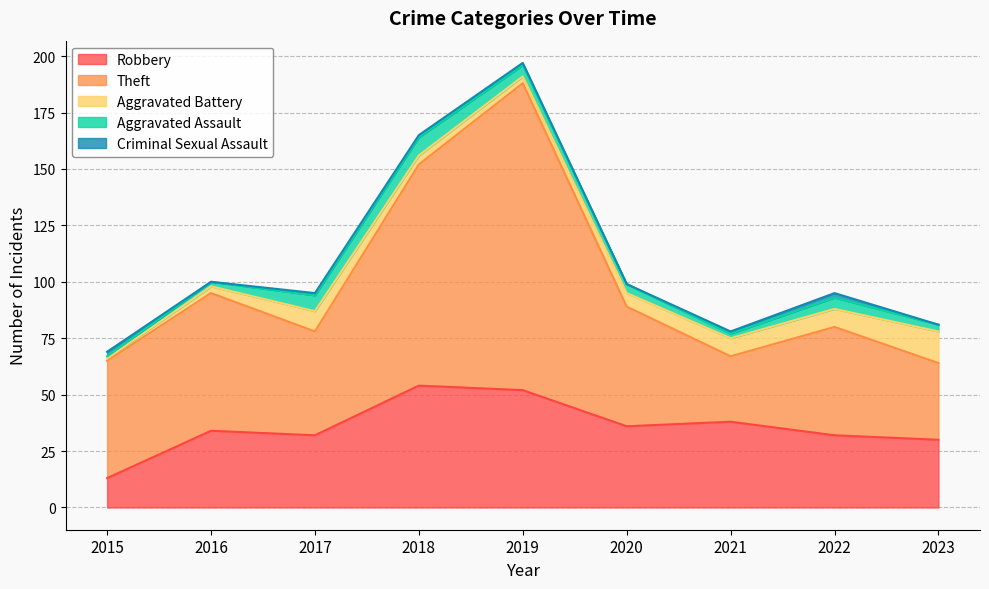

What is the difference between the maximum and second lowest values in the Aggravated Battery series?

11